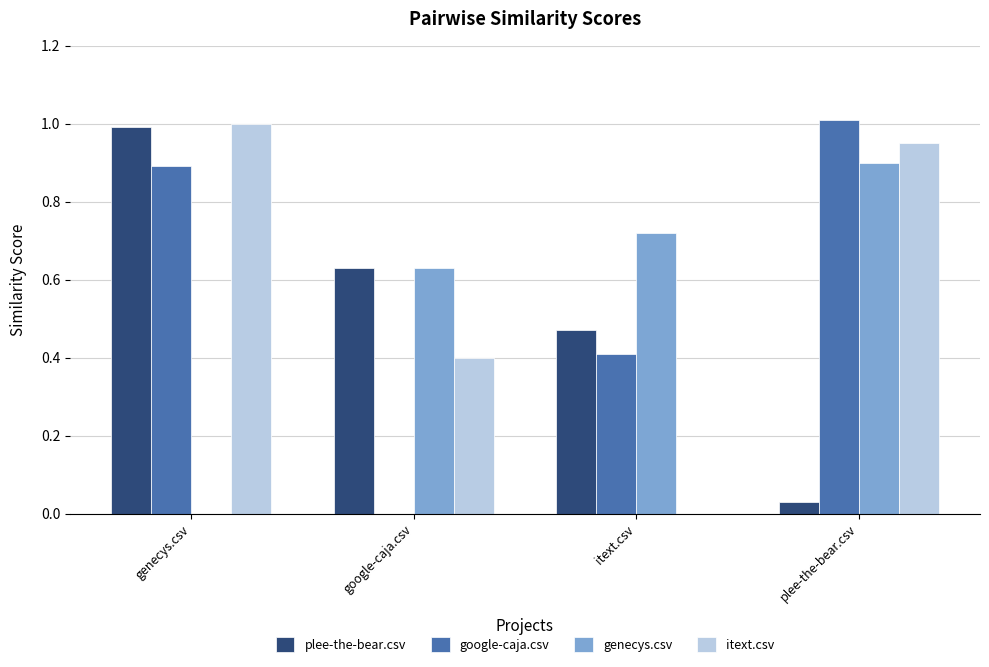

Which category has the highest value in the itext.csv series?

genecys.csv